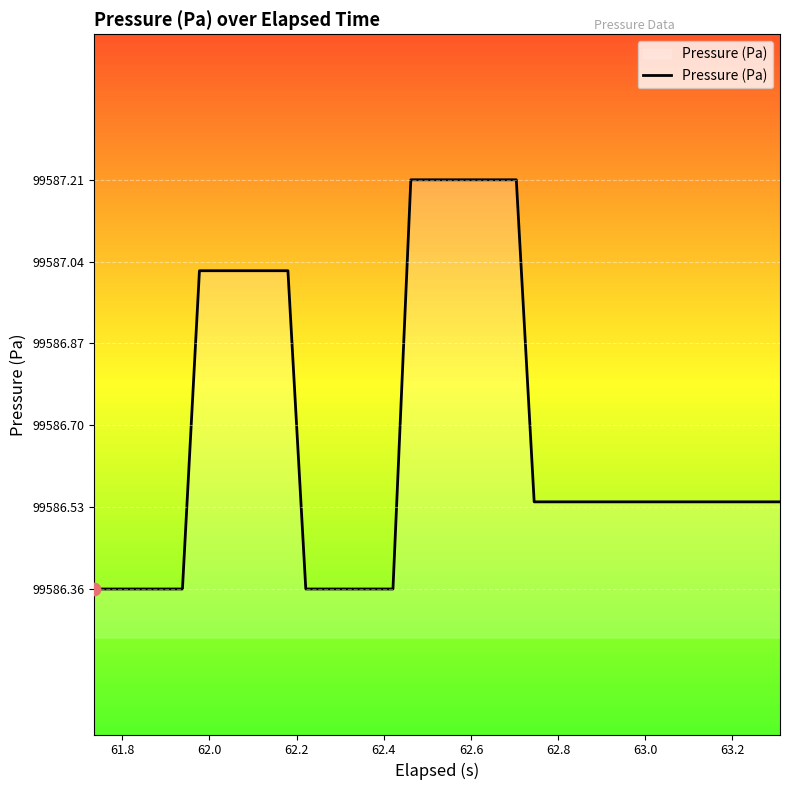

What is the maximum value shown in the chart?

99587.2